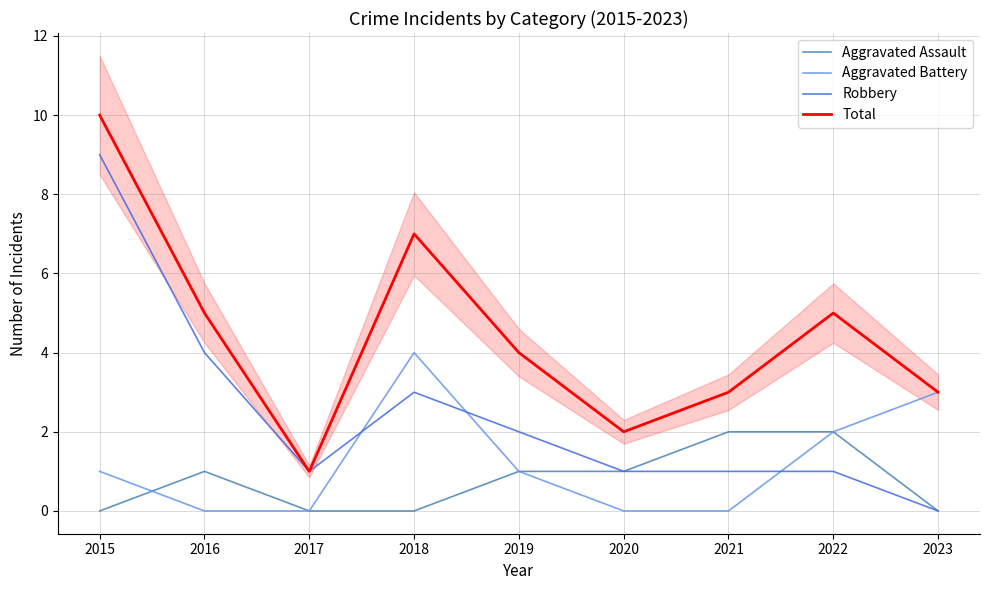

Does the chart display data point markers on the line(s)?

No